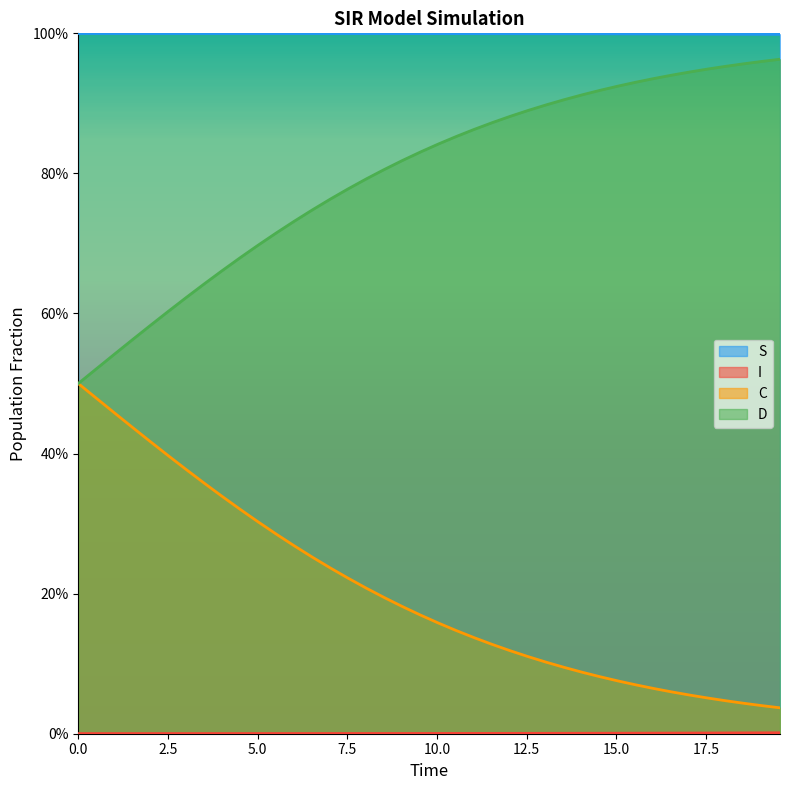

What are all the series names shown in the legend?

S, I, C, D